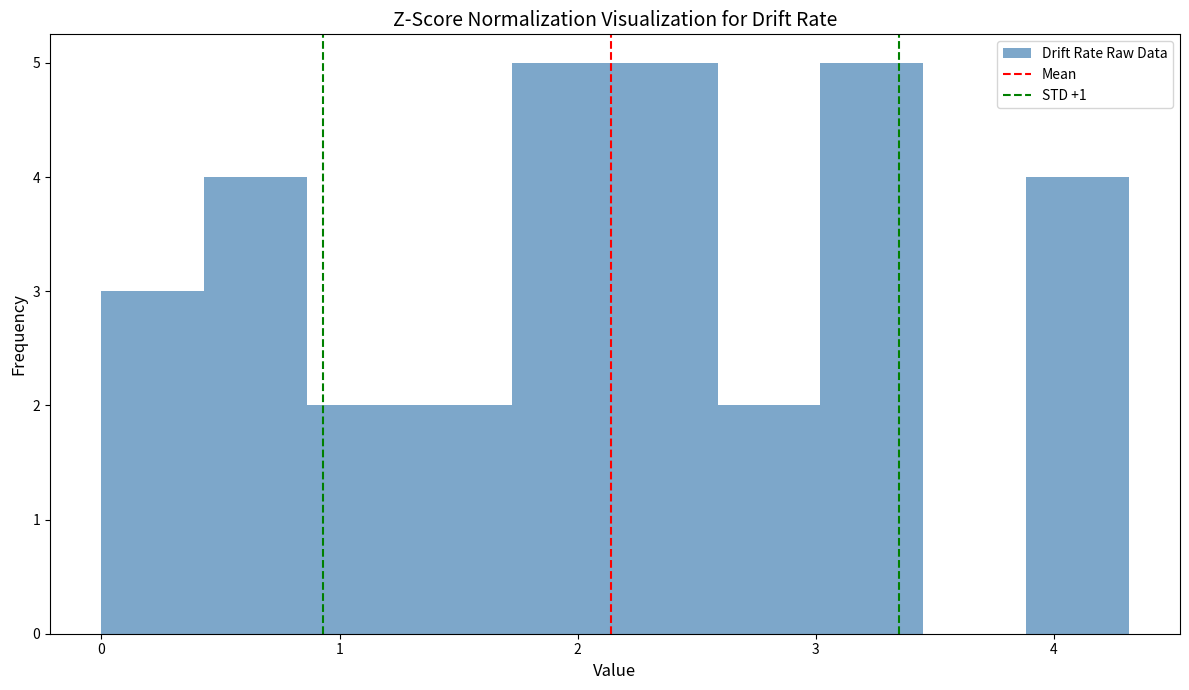

How tall is the bar that spans 0.4 to 0.9 on the x-axis? Neither the bar edges nor the heights are printed on the chart, so give them approximately, as read against the axes.

4